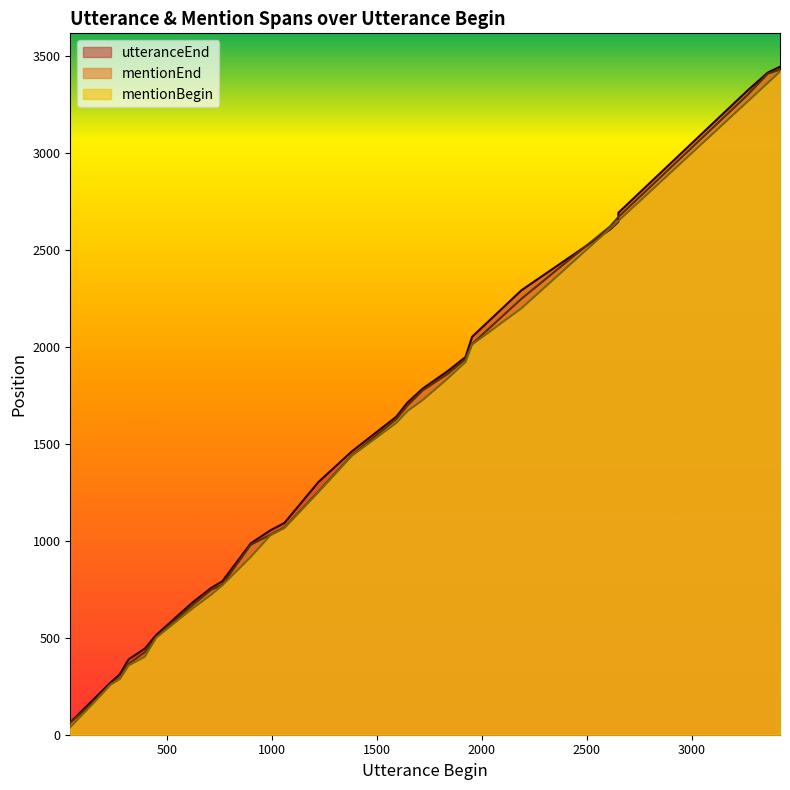

What is the value of the utteranceEnd point at the 4th from the left?

312